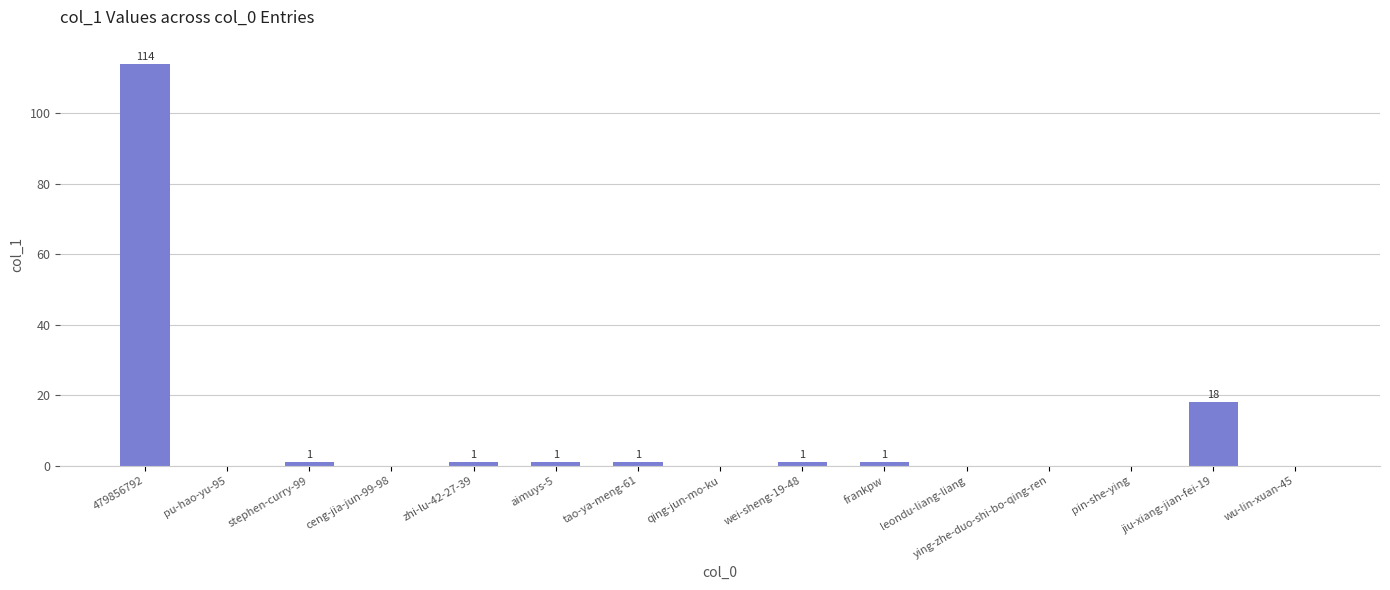

Is it true that the value at ying-zhe-duo-shi-bo-qing-ren is 62?

False